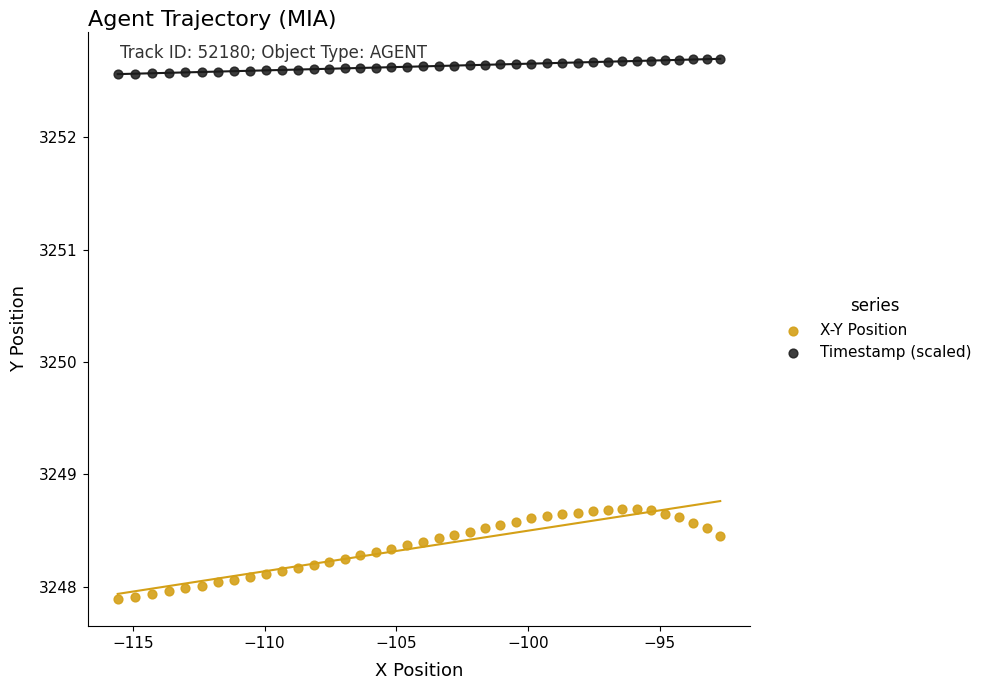

Across all data points, what is the range of X values (max minus min)?

22.9